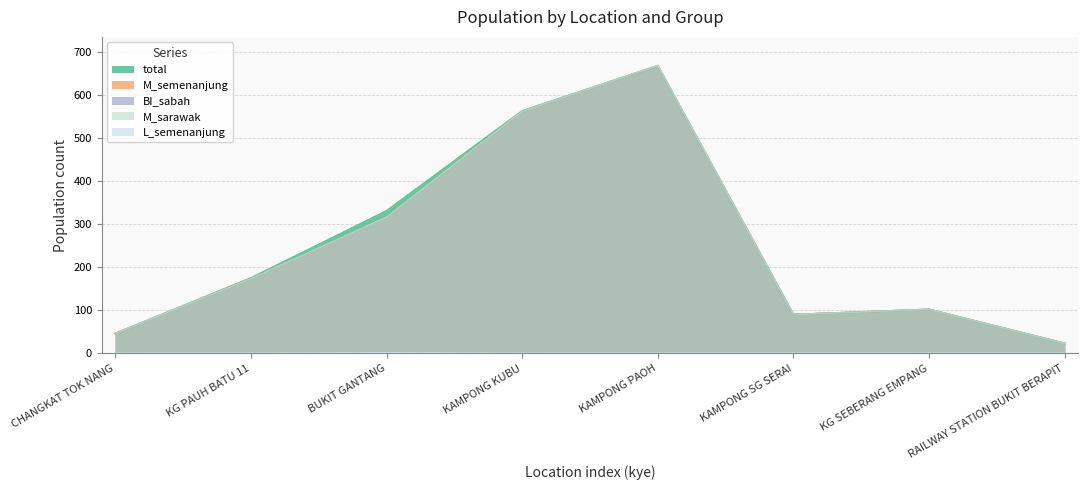

Between KG SEBERANG EMPANG and RAILWAY STATION BUKIT BERAPIT, which series saw the biggest shift?

total